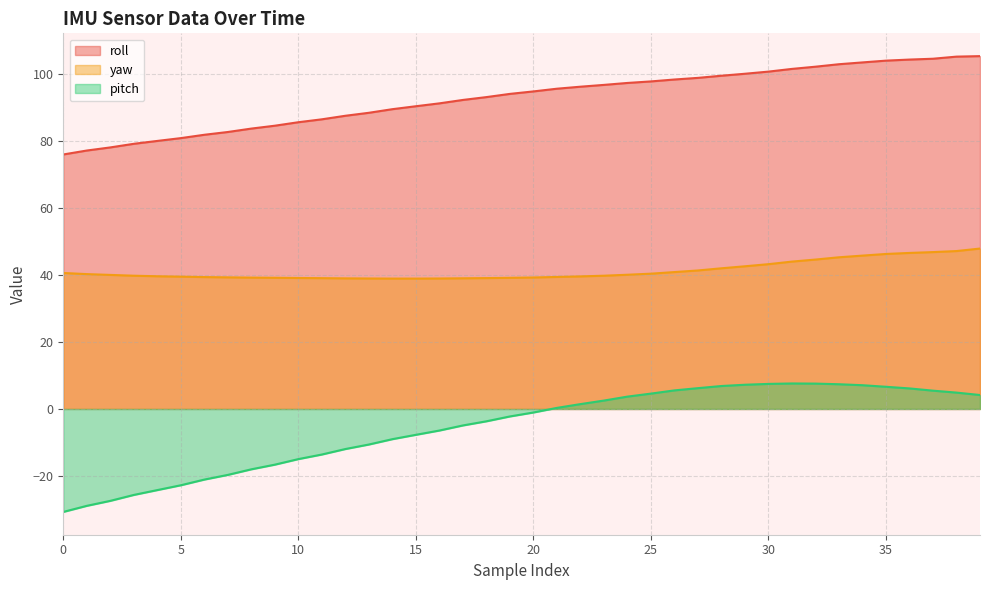

Reading left to right, transcribe all the data shown in this chart.

roll: 76.1	77.2	78.2	79.3	80.1	81.0	82.0	82.8	83.8	84.7	85.7	86.6	87.6	88.5	89.6	90.5	91.3	92.4	93.2	94.2	94.9	95.7	96.3	96.9	97.5	97.9	98.5	99.0	99.6	100.2	100.8	101.7	102.3	103.0	103.6	104.1	104.4	104.7	105.3	105.5
yaw: 40.6	40.3	40.1	39.8	39.7	39.5	39.4	39.3	39.3	39.2	39.1	39.1	39.0	39.0	39.0	39.0	39.0	39.1	39.1	39.2	39.3	39.5	39.6	39.8	40.1	40.4	40.9	41.4	42.0	42.6	43.3	44.0	44.7	45.3	45.8	46.3	46.6	46.9	47.2	48.0
pitch: -30.8	-29.0	-27.5	-25.7	-24.2	-22.8	-21.1	-19.7	-18.0	-16.6	-15.0	-13.6	-12.0	-10.6	-9.0	-7.7	-6.5	-4.9	-3.7	-2.2	-1.1	0.3	1.4	2.5	3.7	4.6	5.5	6.2	6.9	7.2	7.5	7.6	7.6	7.4	7.1	6.6	6.1	5.5	4.9	4.2